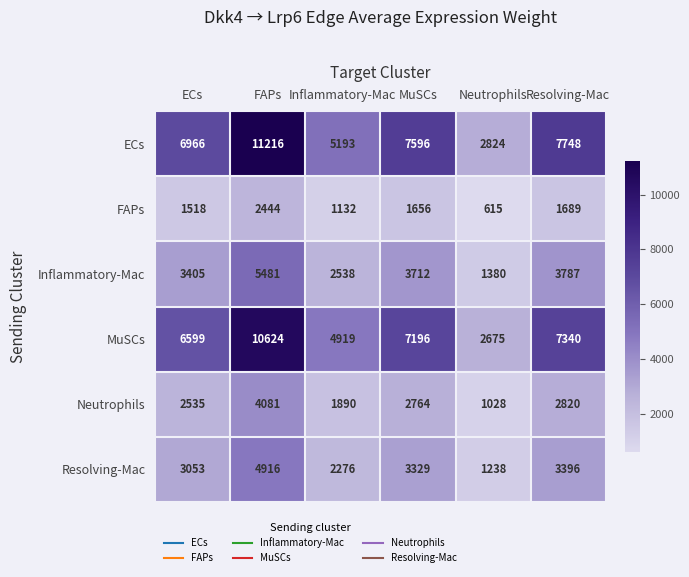

What is the difference between the maximum and minimum values in the Inflammatory-Mac series?

4101